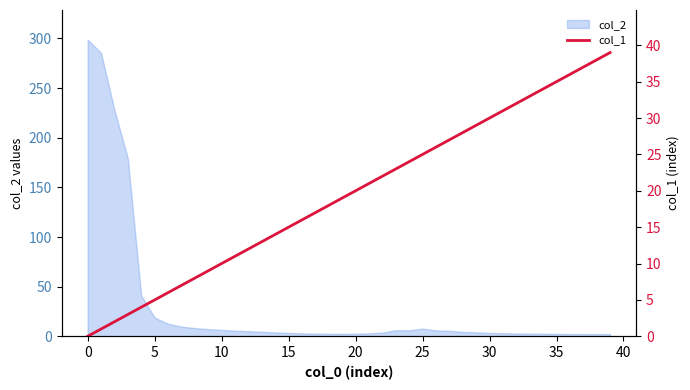

What is the change in value from 21 to 25?

+4